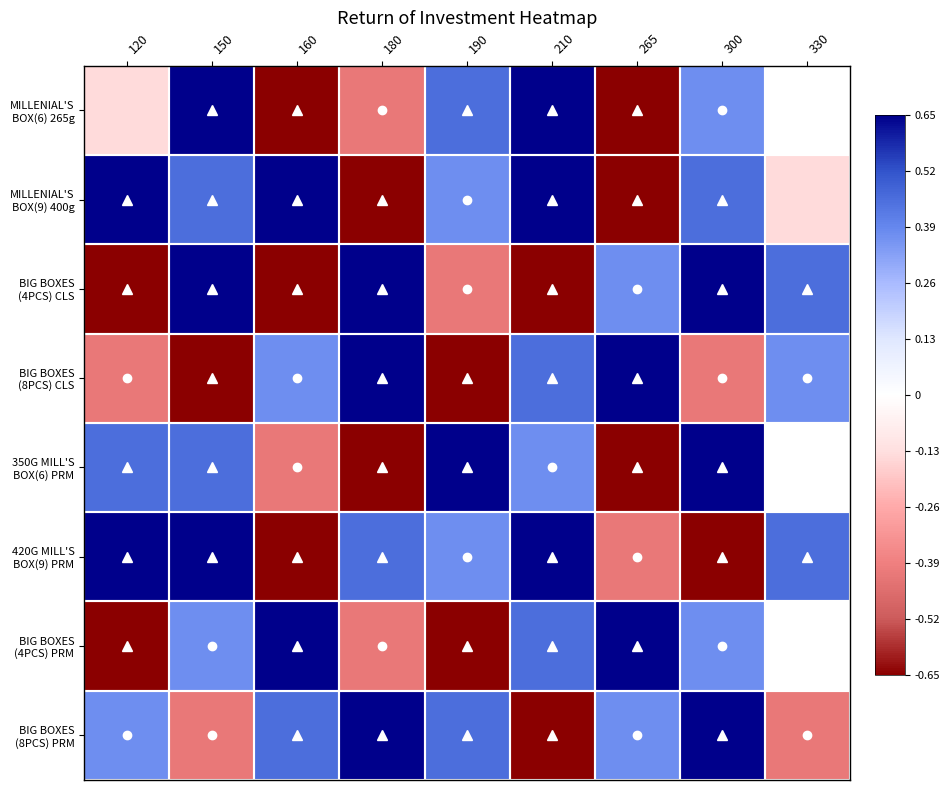

List the labels in order of 350G MILL'S BOX(6) PRM value, largest first.

190, 300, 120, 150, 210, 160, 180, 330, 265